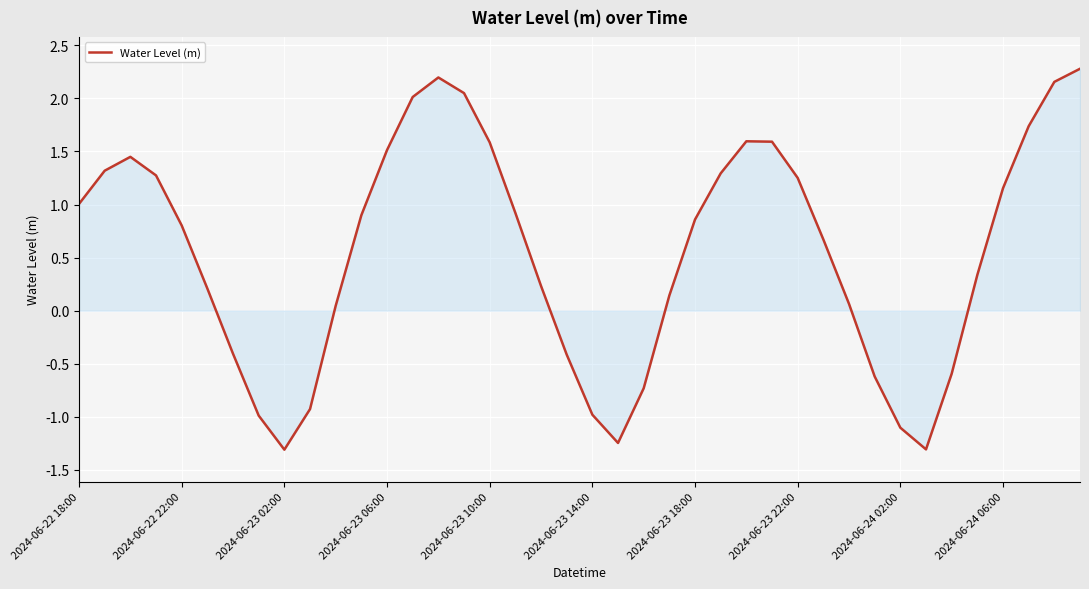

Does the chart display data point markers on the line(s)?

No